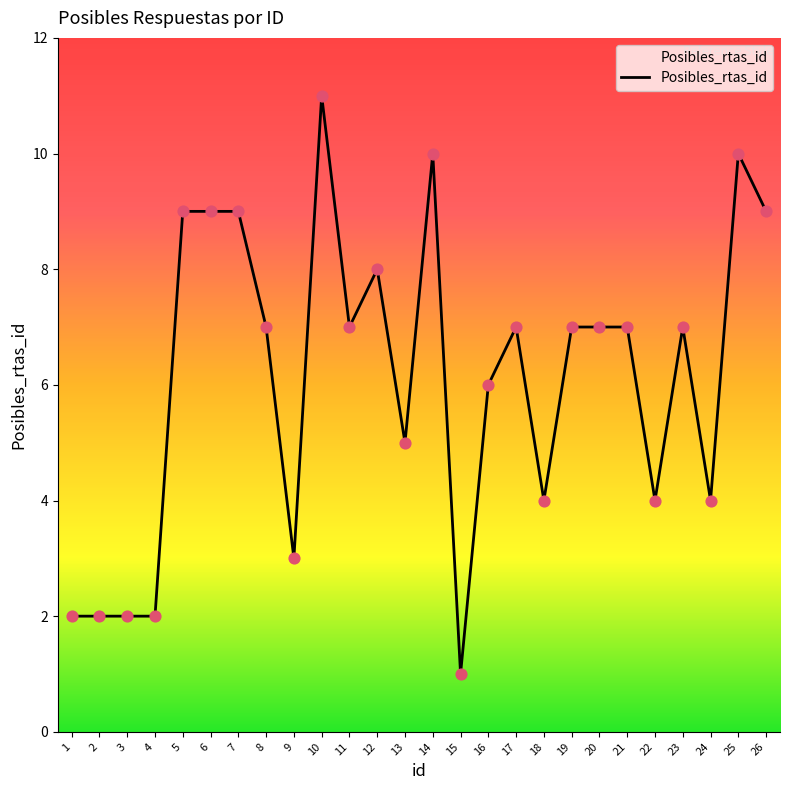

What is the change in value from 6 to 16?

-3